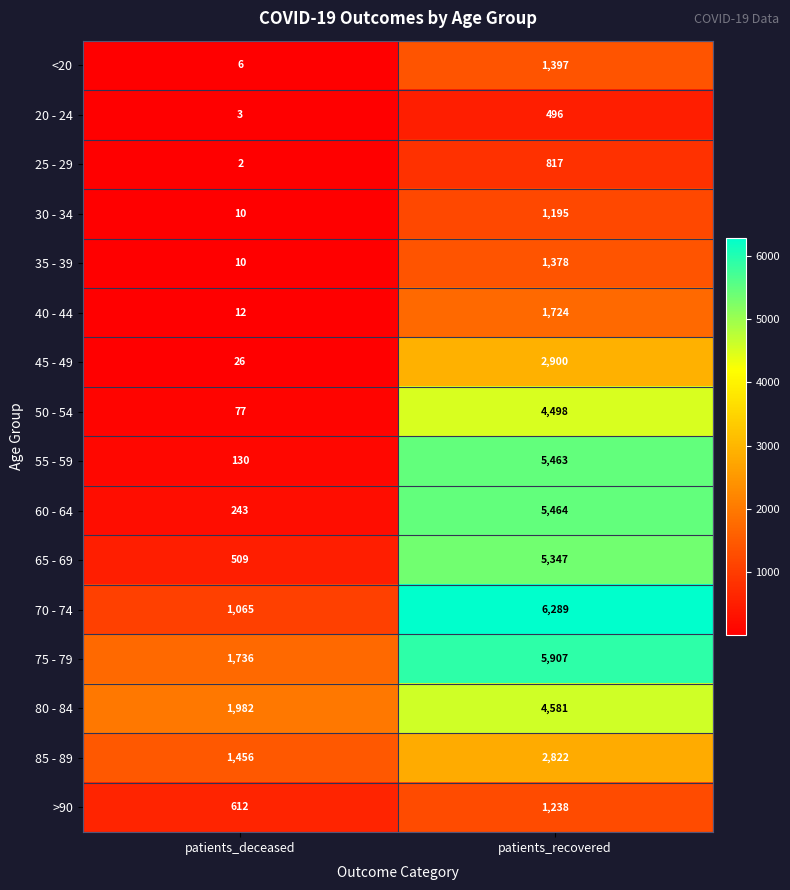

List the labels in order of 75 - 79 value, smallest first.

patients_deceased, patients_recovered